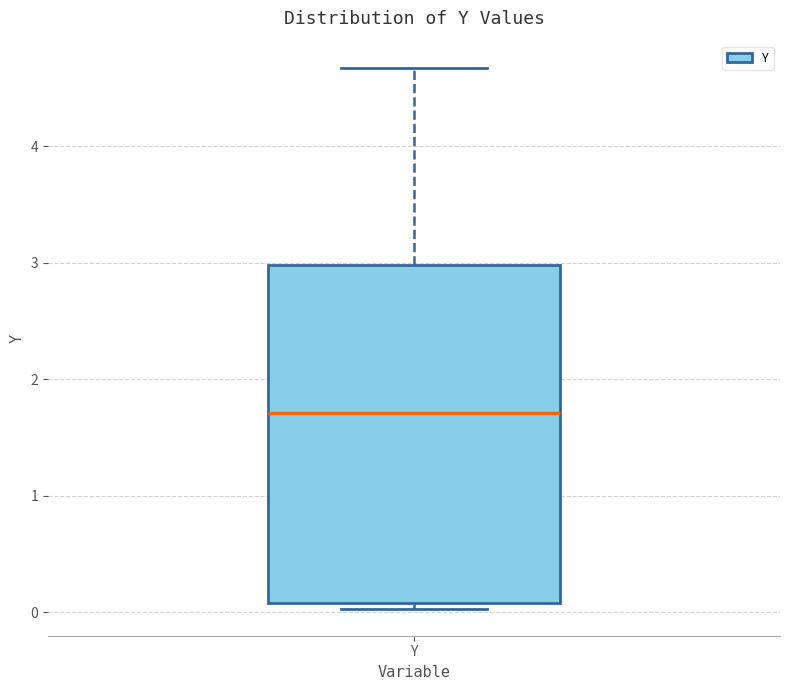

Read this box plot against the y-axis: the position of the median line, the range covered by the box, and the ends of both whiskers. The values are not printed on the chart, so give them approximately, as read against the axis.

median 1.7, box 0.1 to 3.0, whiskers 0.0 to 4.7